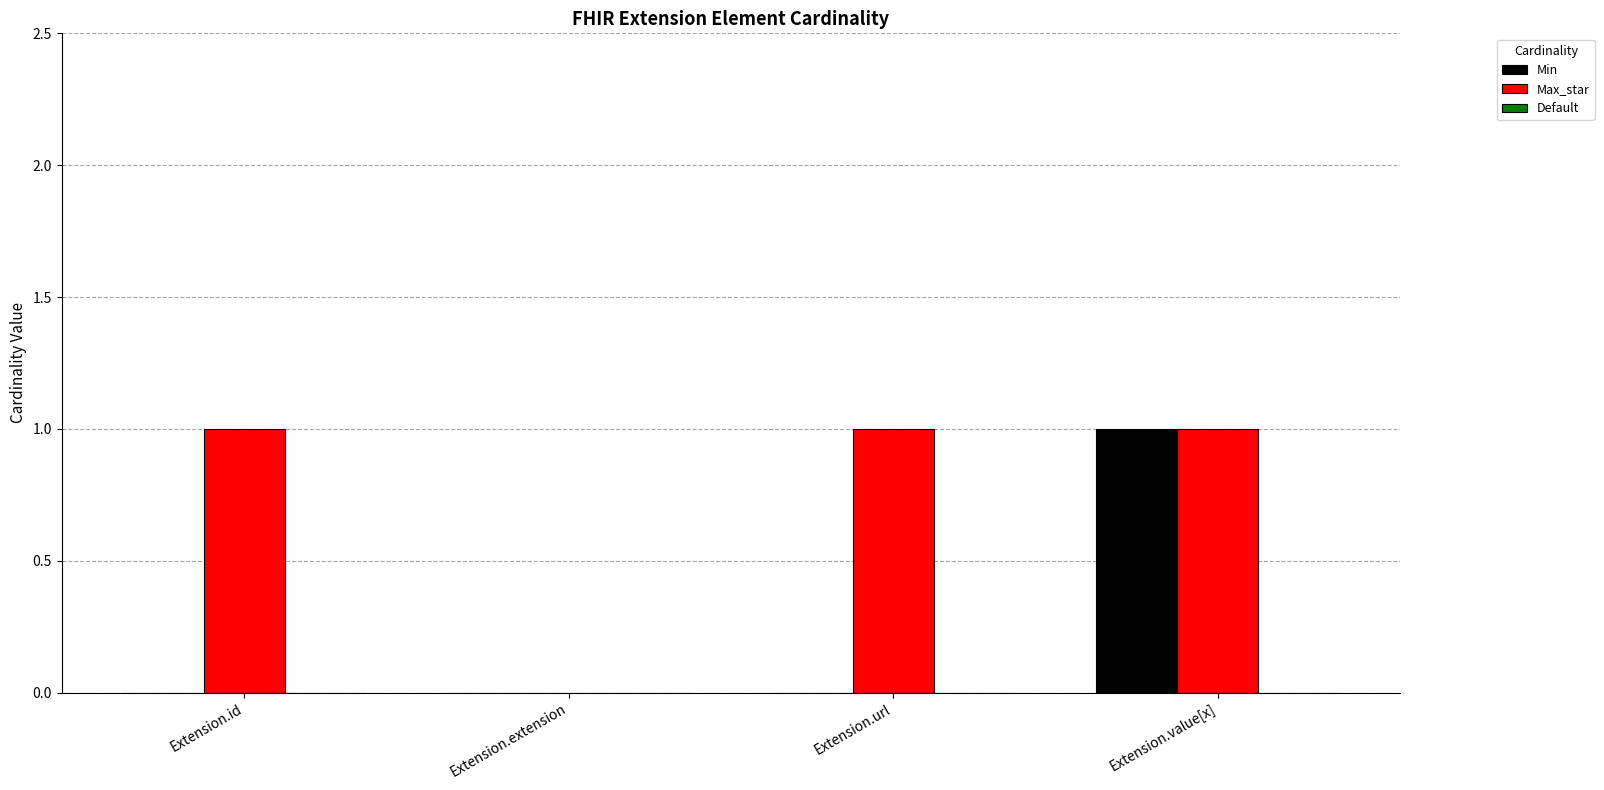

How many positive values does the Max_star series have?

3